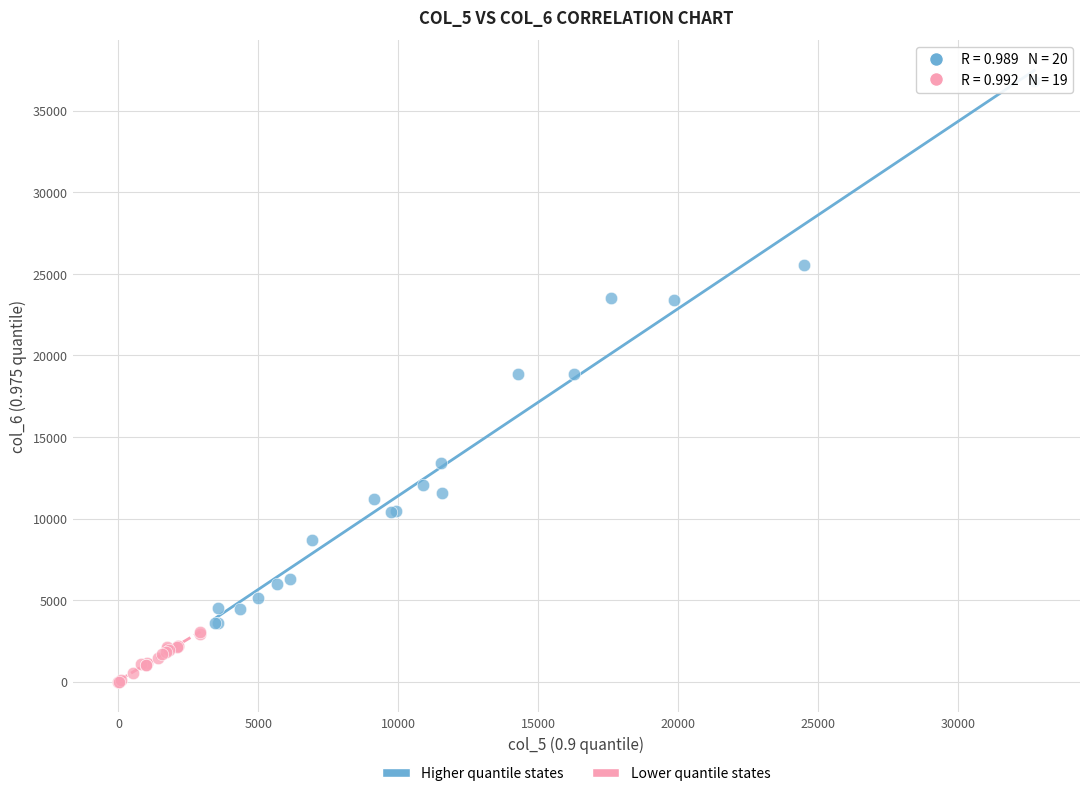

Which series reaches the minimum Y coordinate?

Lower quantile states